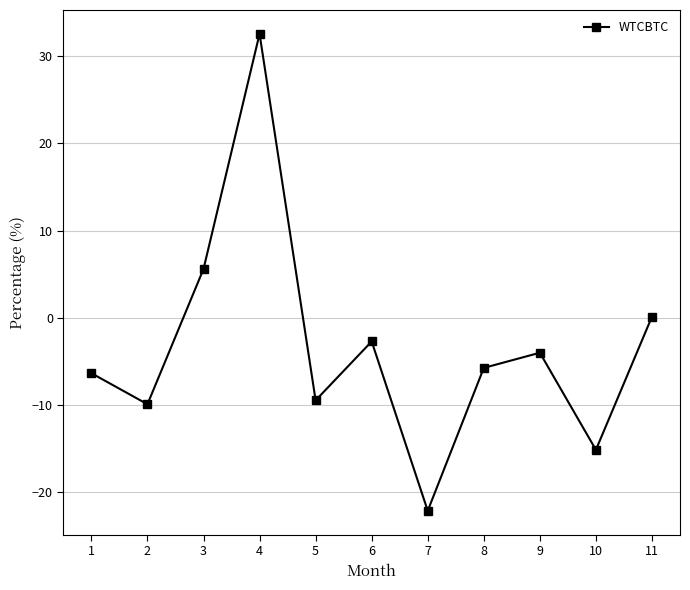

Does the chart have visible grid lines?

Yes